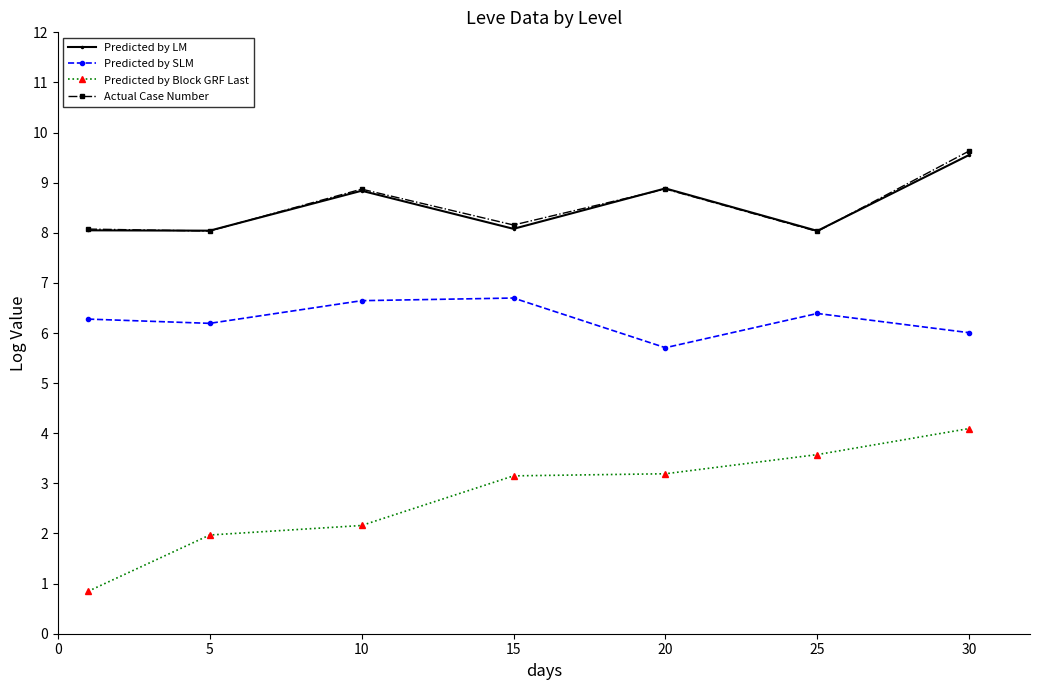

True or false: Predicted by Block GRF Last and Predicted by LM intersect in this chart.

False